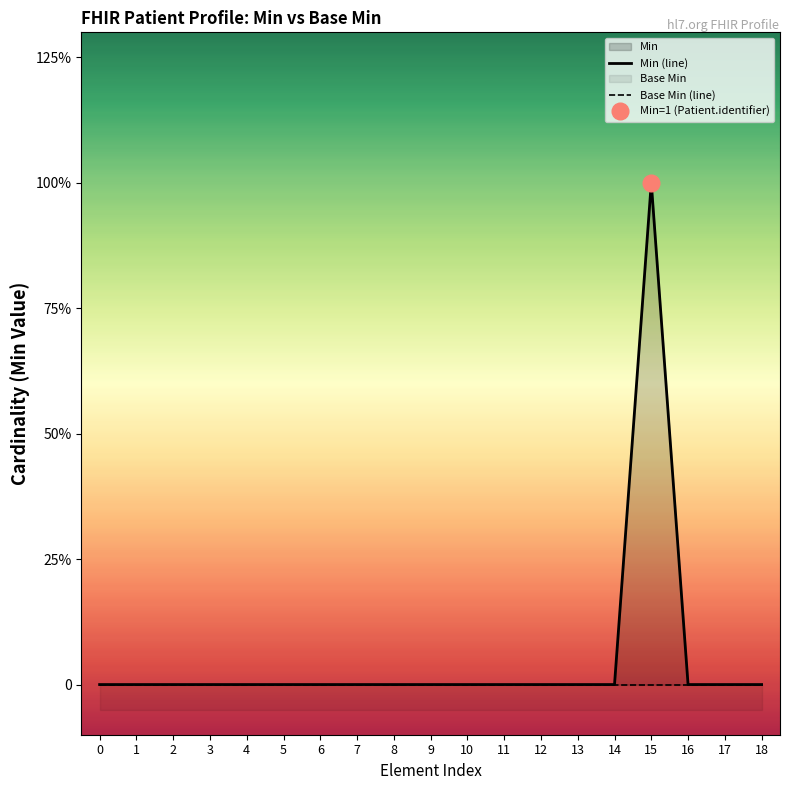

Count the Min (line) values in the range 0 to 1.

19